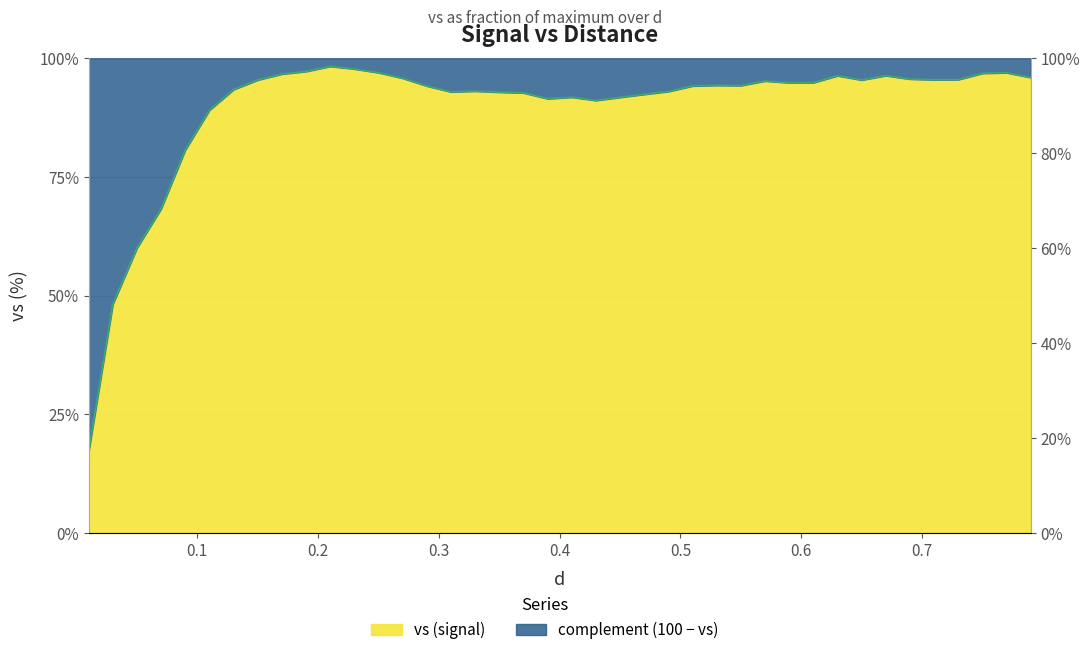

What is the value of the 39th point from the left?

97.0